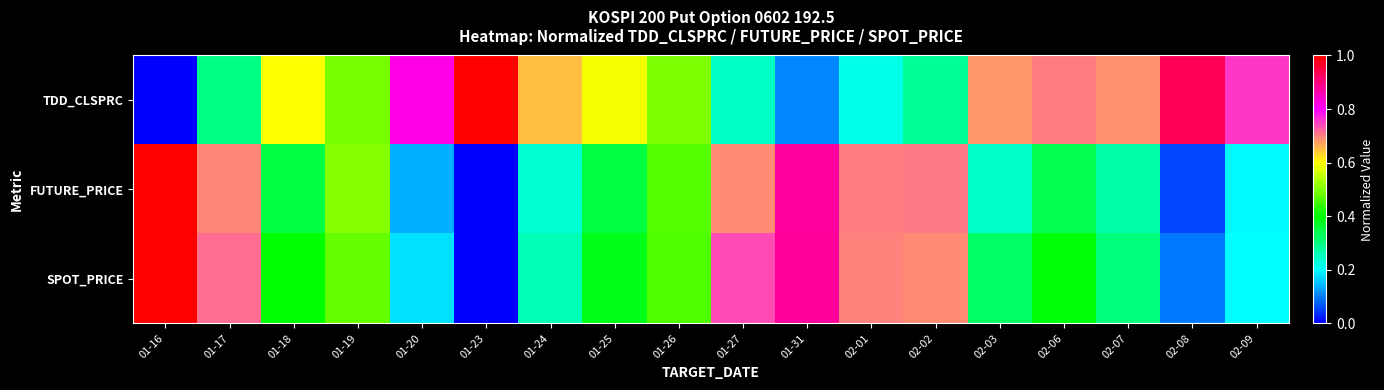

Which category has the highest value across all series?

01-16